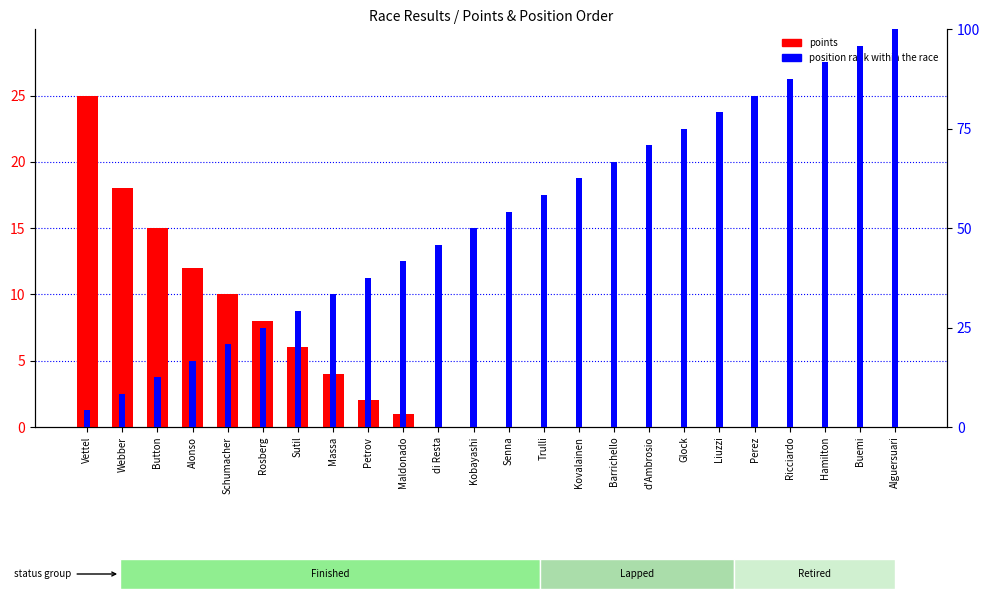

What is the total value across all series at Buemi?

1.0